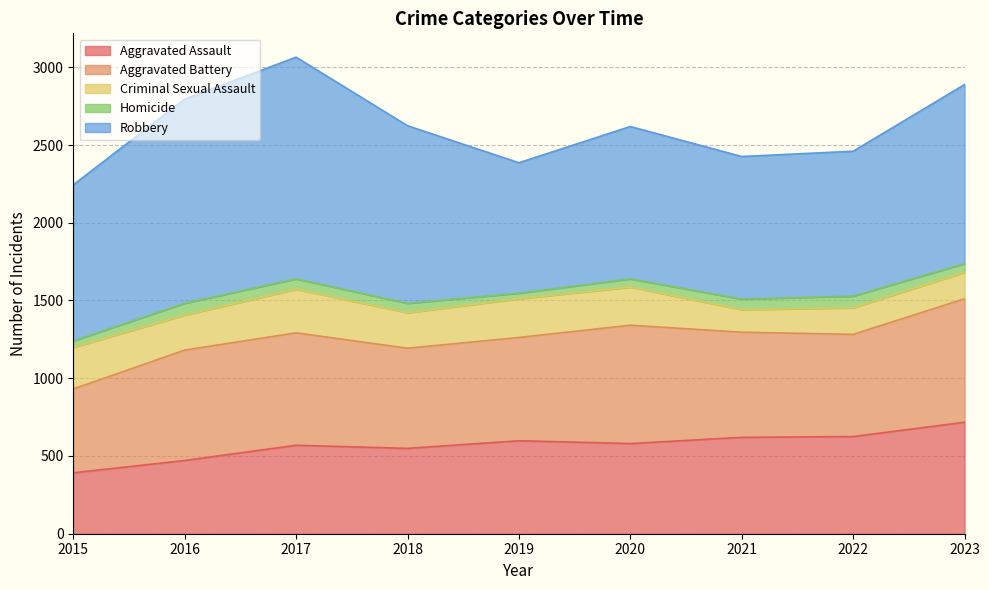

How many distinct data groups are displayed?

5